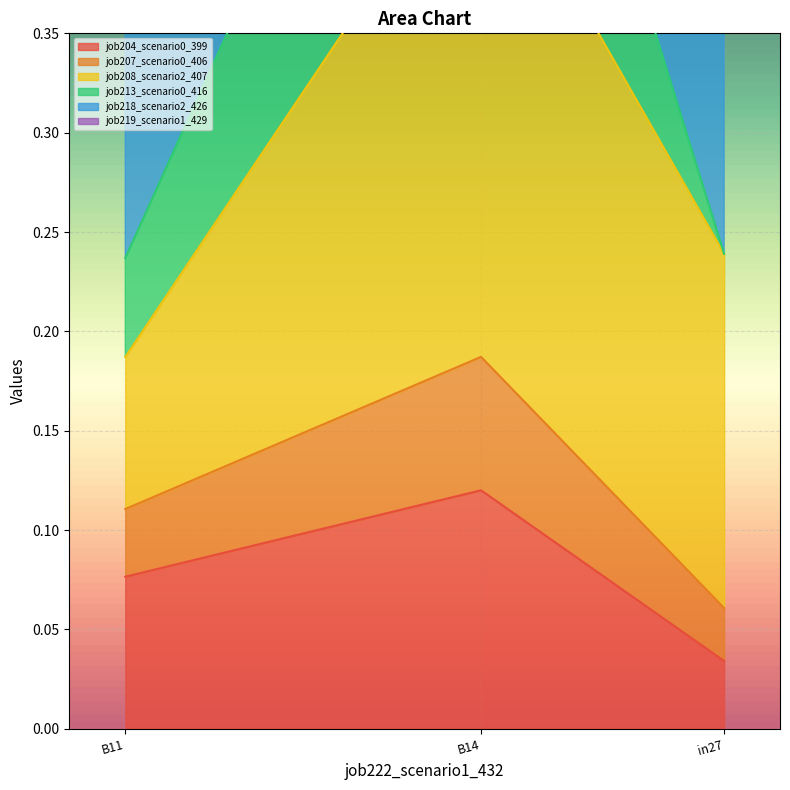

Which category has the lowest value in the job204_scenario0_399 series?

in27